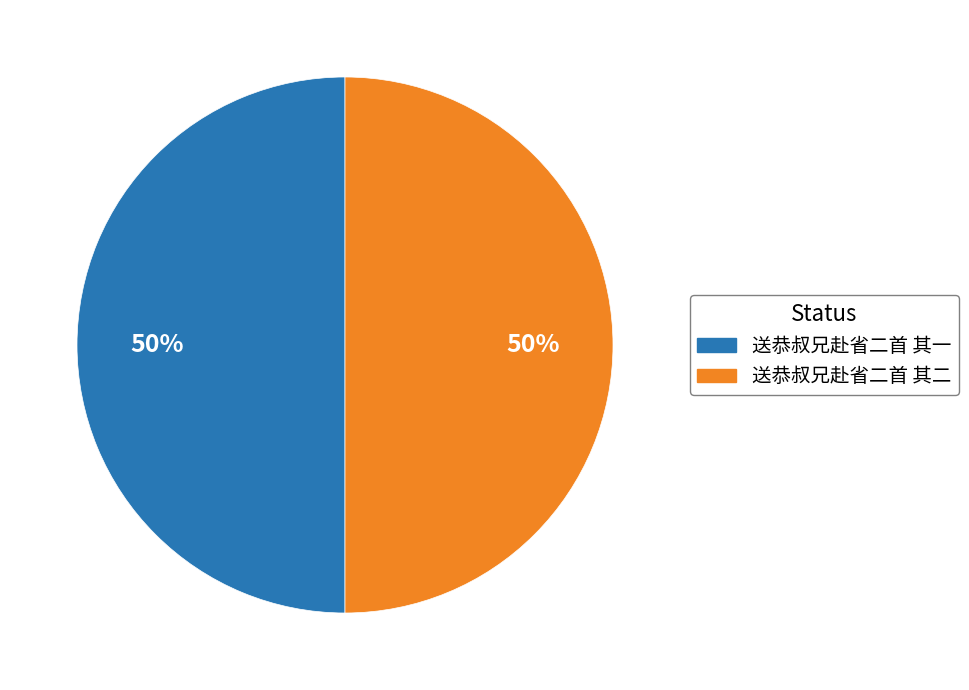

Is the sum of 送恭叔兄赴省二首 其一 and 送恭叔兄赴省二首 其二 greater than half?

Yes